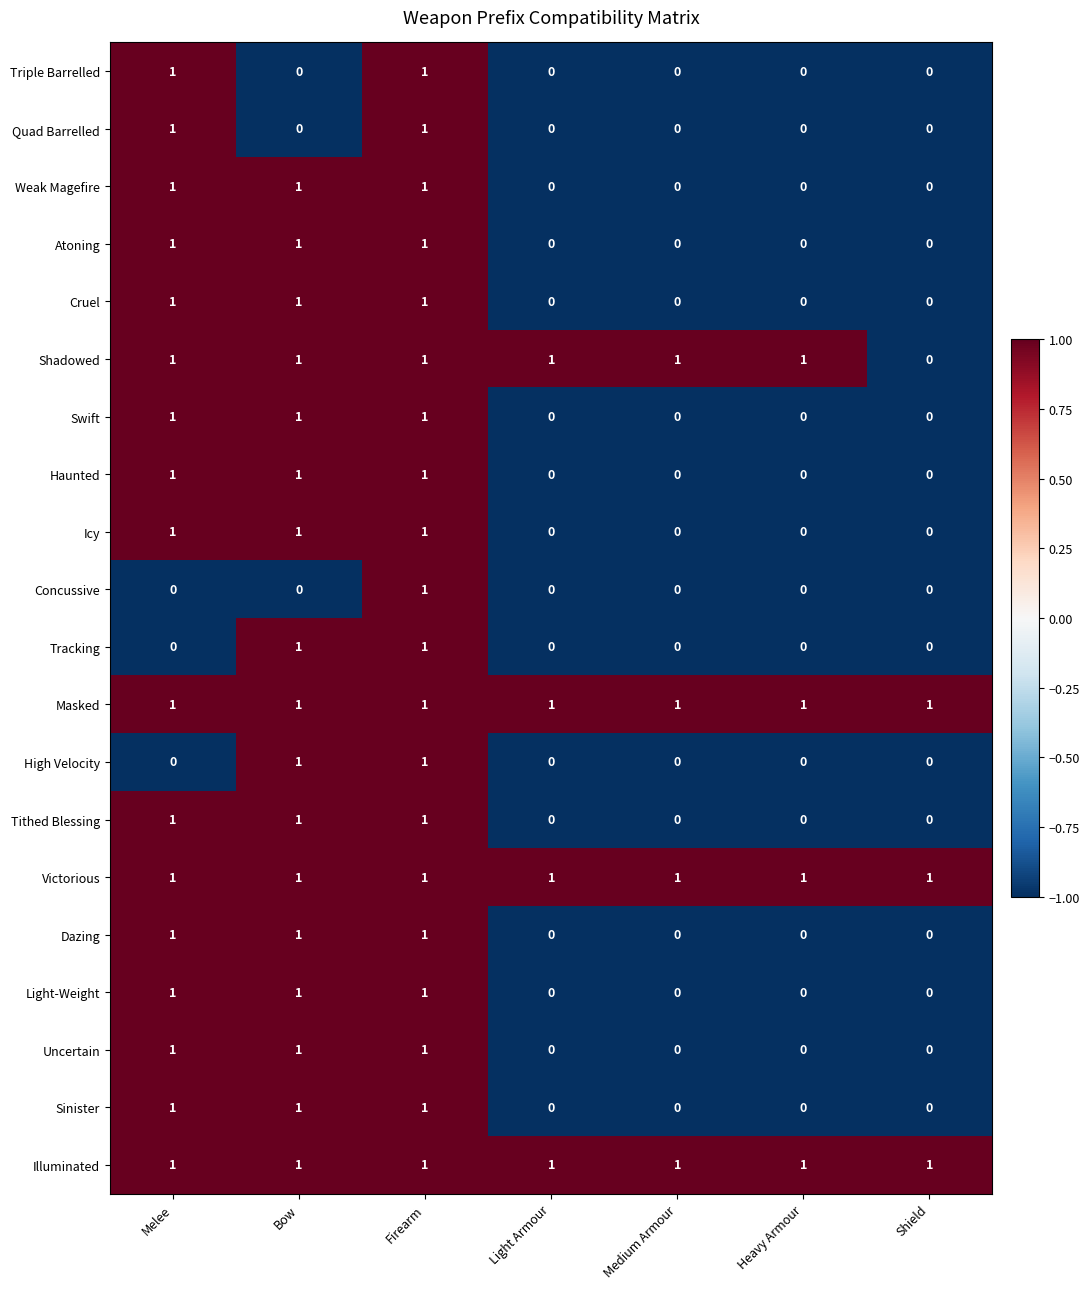

At which category is the sum across all series the highest?

Firearm